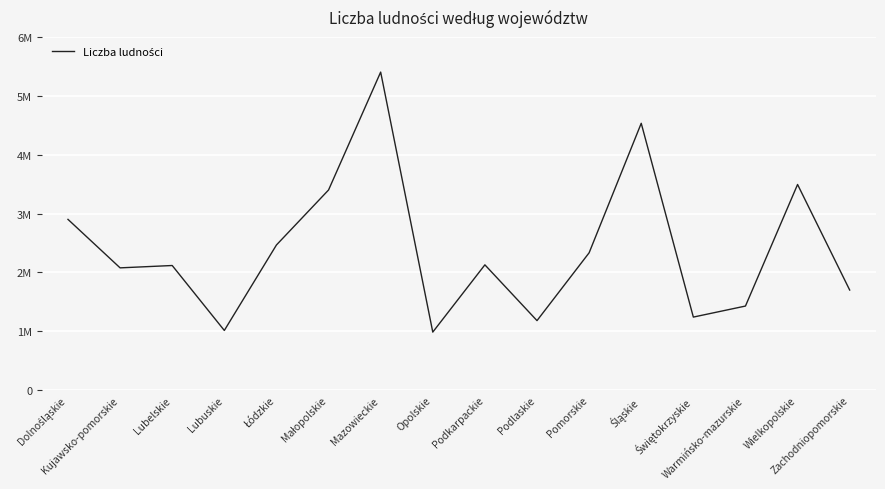

Does the chart display data point markers on the line(s)?

No